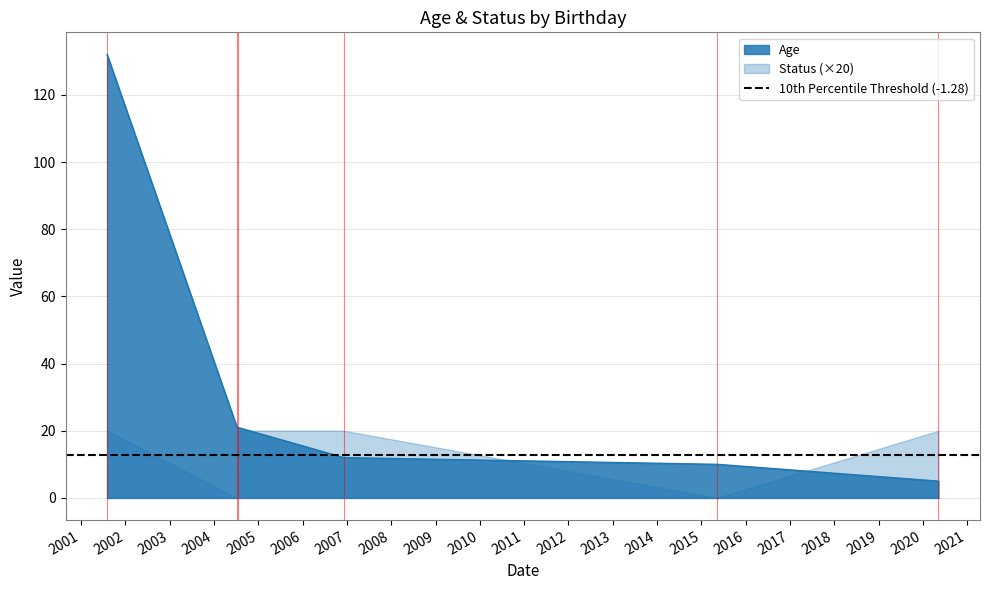

Does the chart display data point markers on the line(s)?

No